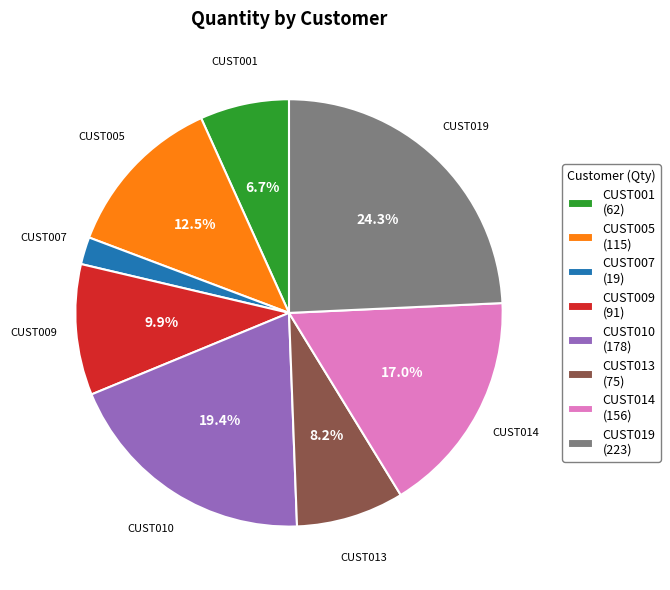

Which has a higher value, CUST001 (62) or CUST007 (19)?

CUST001 (62)